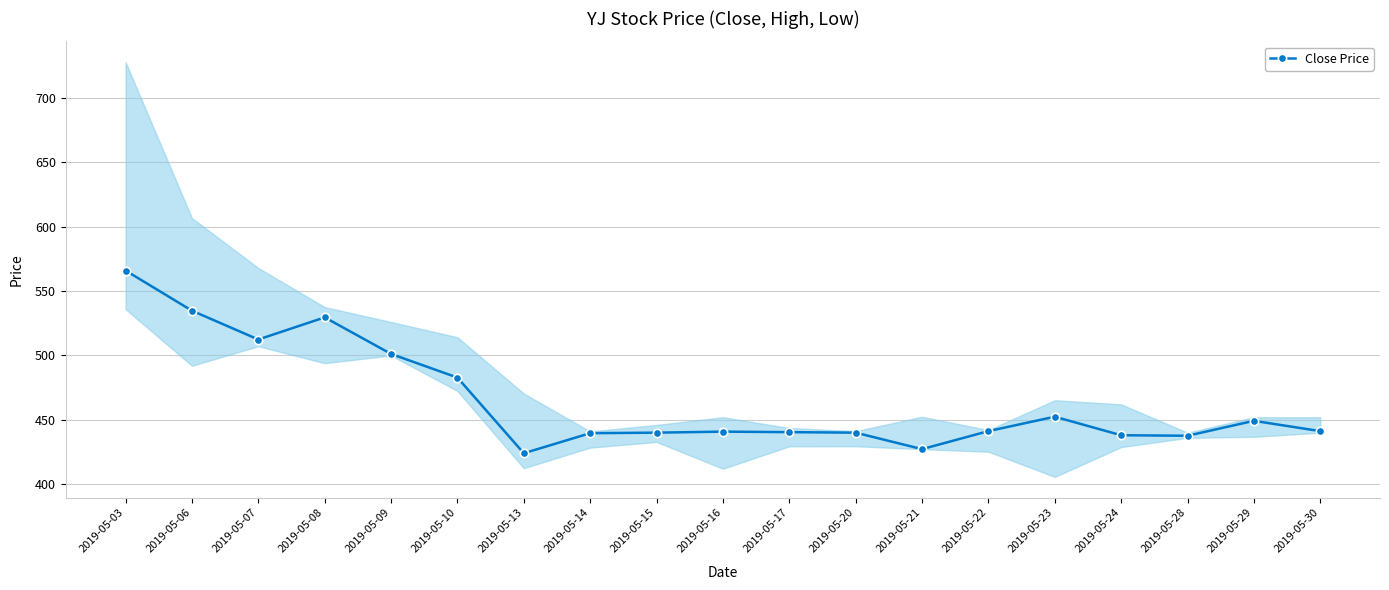

Where does the data first go above 441?

2019-05-03